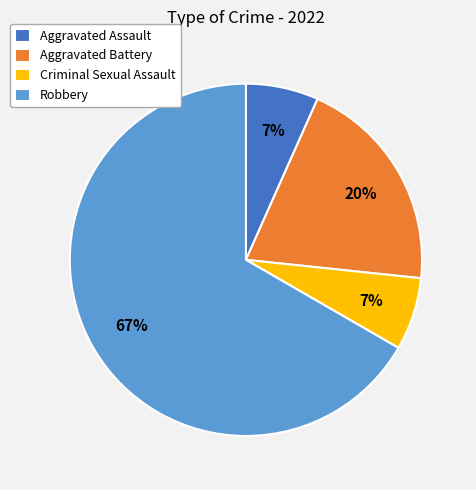

Do Aggravated Assault and Criminal Sexual Assault together represent more than half of the pie?

No